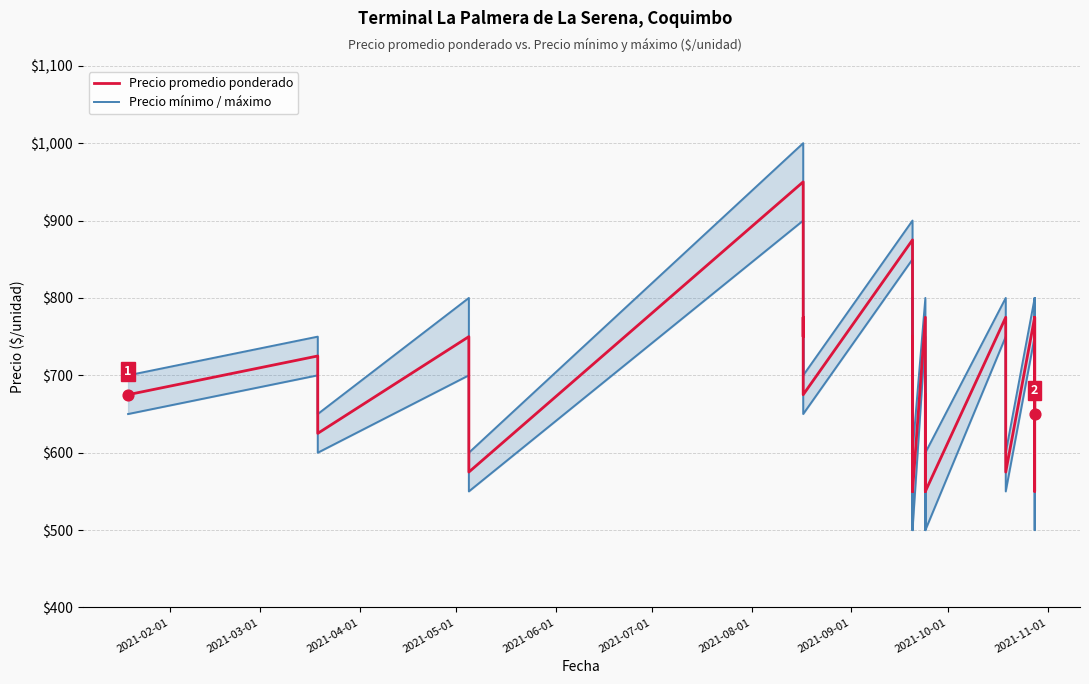

Which series has the widest spread of Y values?

Precio mínimo